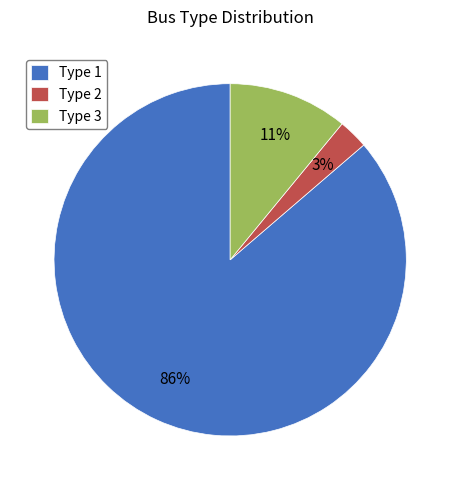

How many segments does this pie chart have?

3